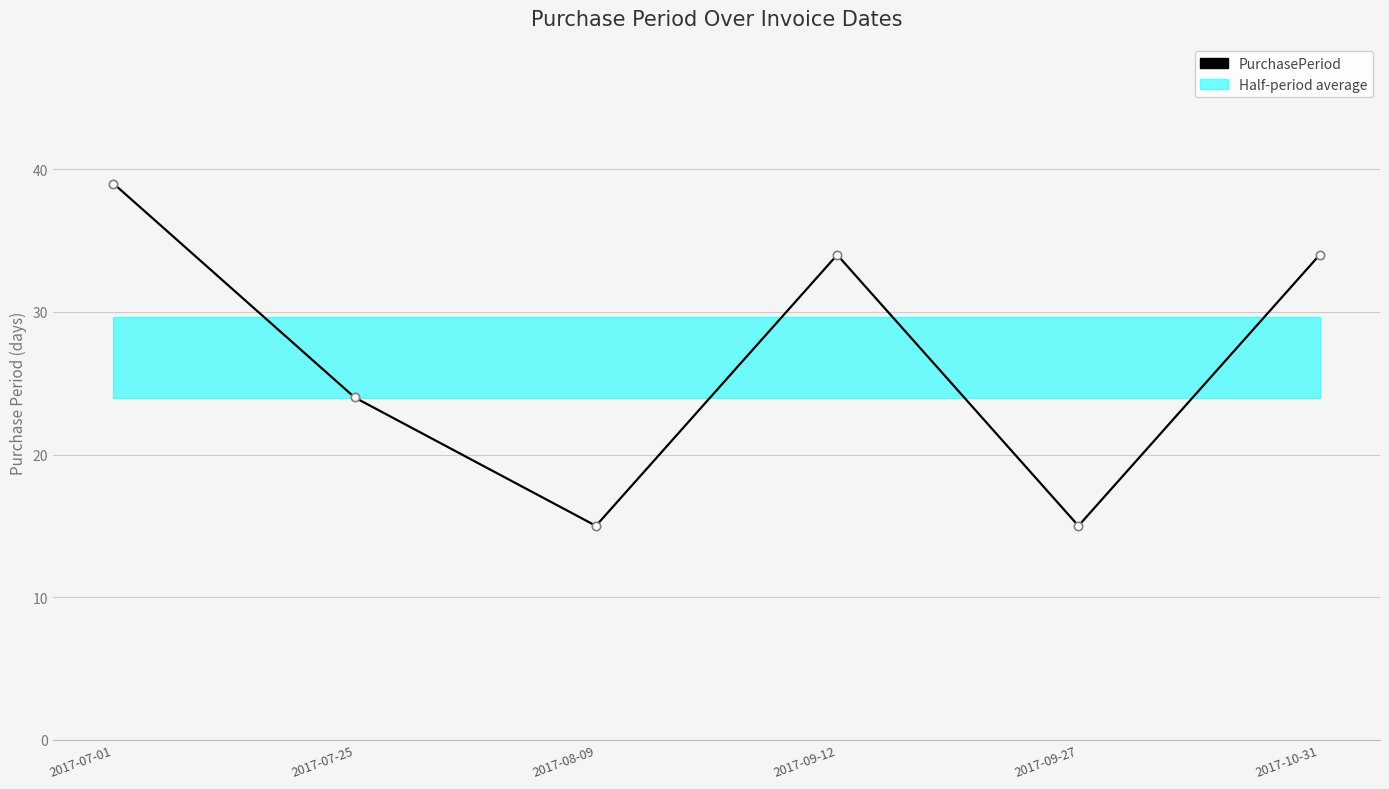

What is the label of the 2nd point from the right?

2017-09-27